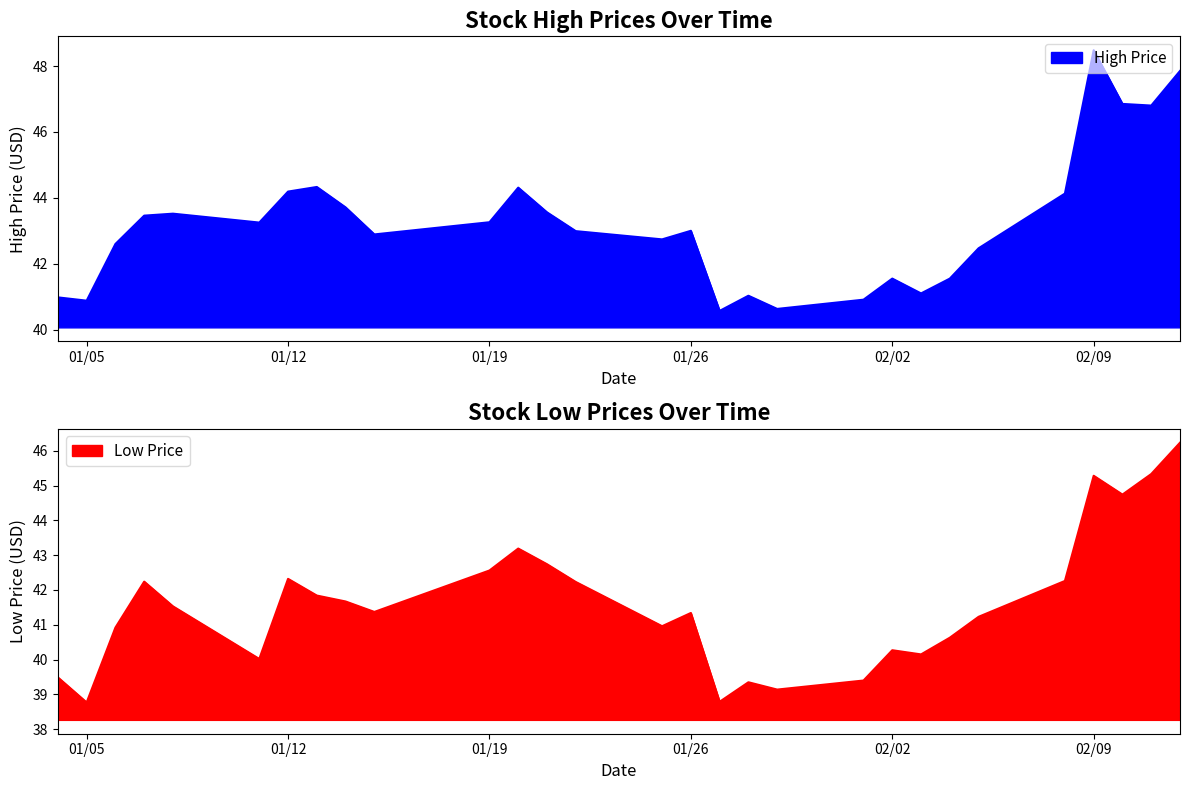

At which label is Low closest to 42?

2021-01-13